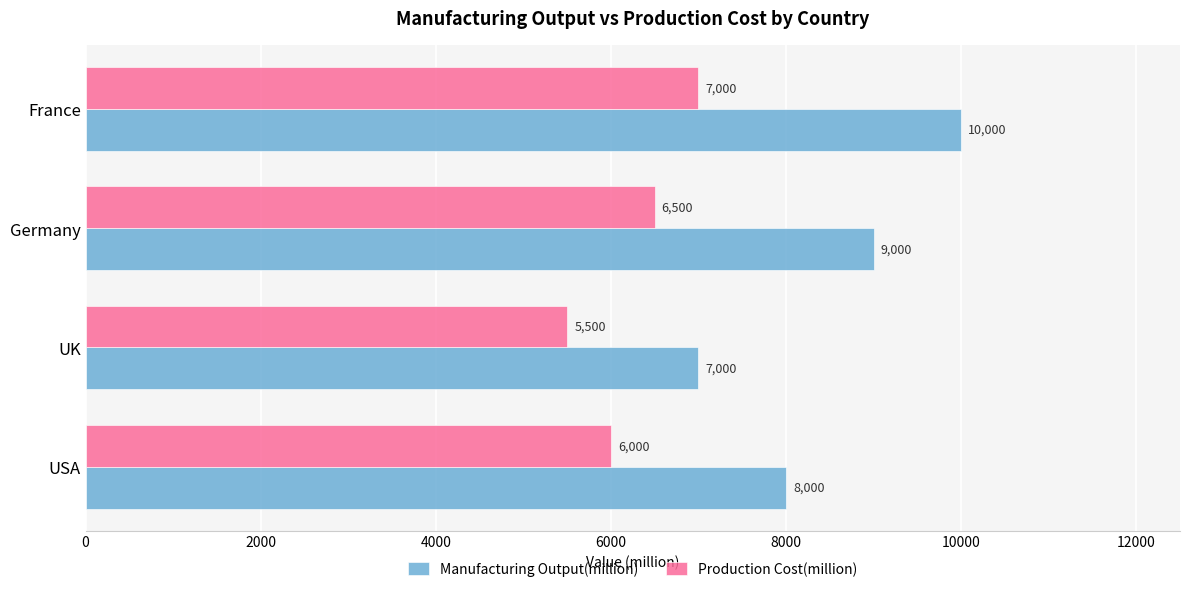

At which category is the sum across all series the highest?

France